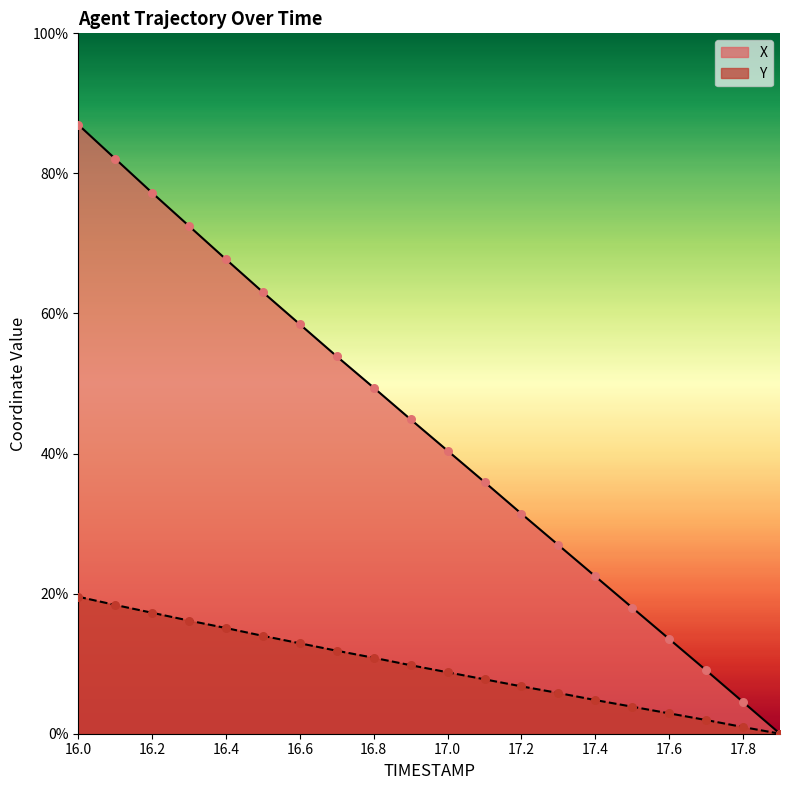

Is the value of X at 17.0 greater than the value of Y at 17.4?

Yes